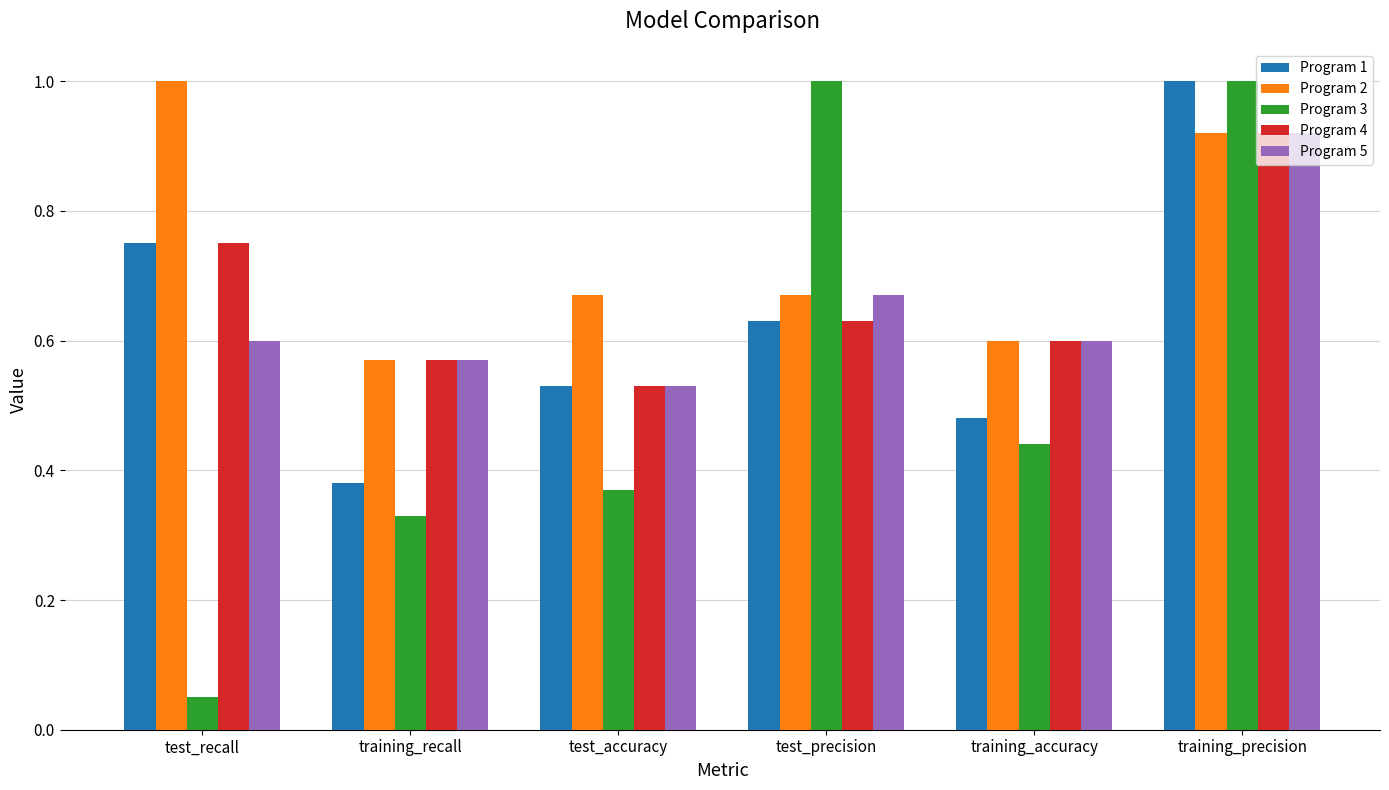

Which series has the widest spread of values?

Program 3